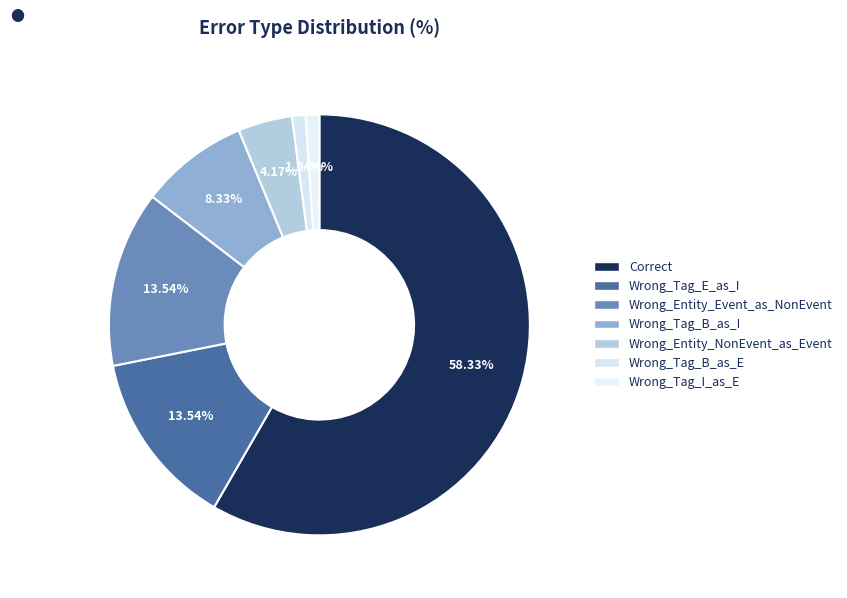

True or false: Wrong_Tag_B_as_I accounts for 8% of the total.

True